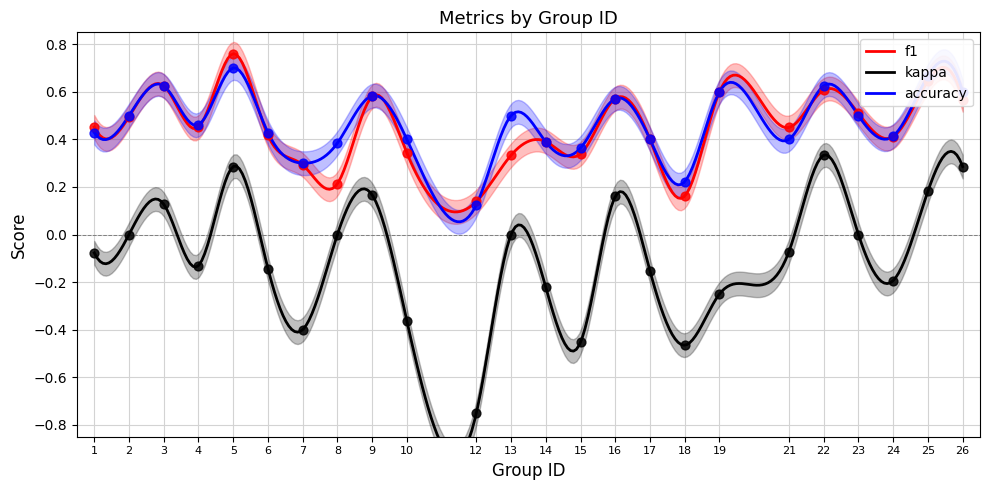

What are all the series names shown in the legend?

f1, kappa, accuracy